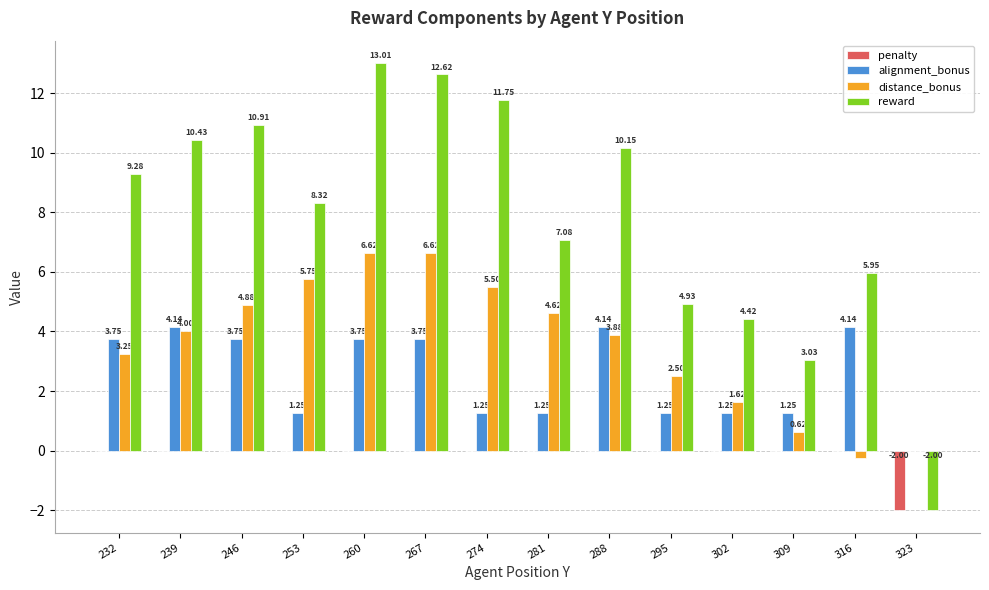

Which series has the largest total across all categories?

reward